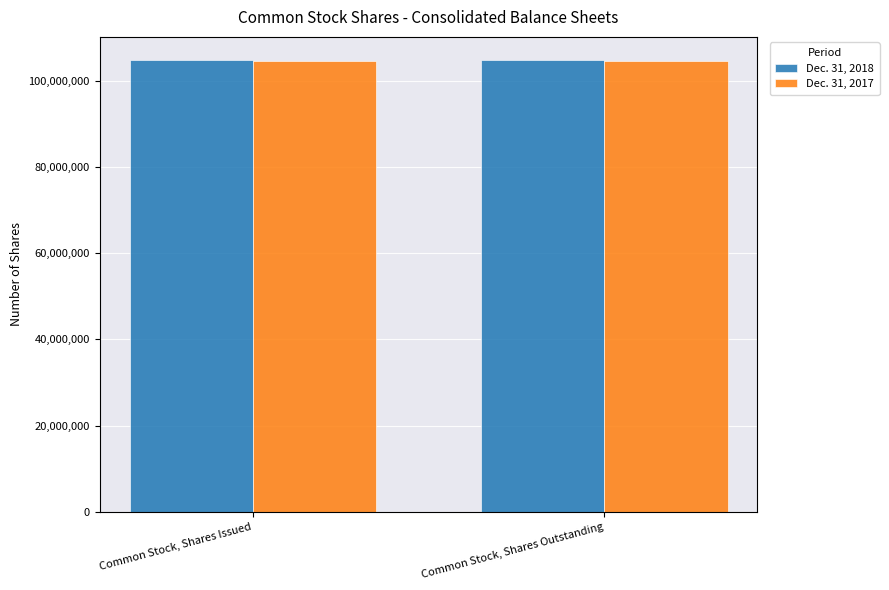

What is the sum of all Dec. 31, 2018 values?

209770522